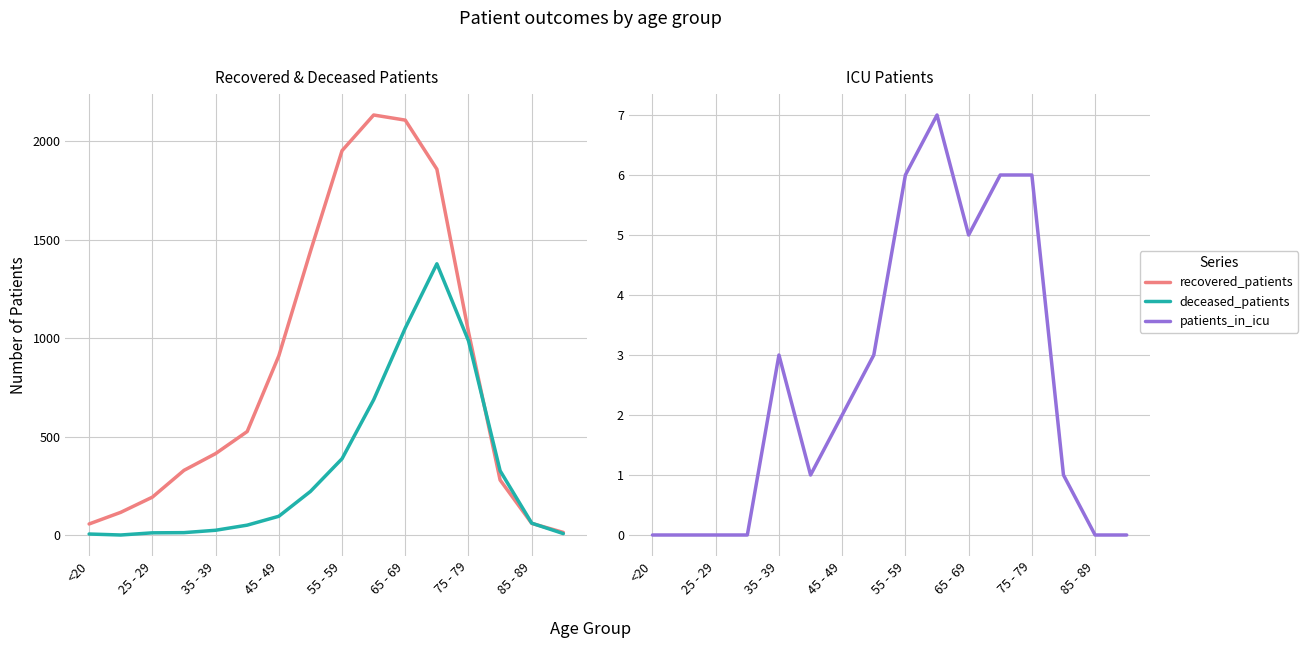

List the series in order of their overall mean, lowest first.

patients_in_icu, deceased_patients, recovered_patients